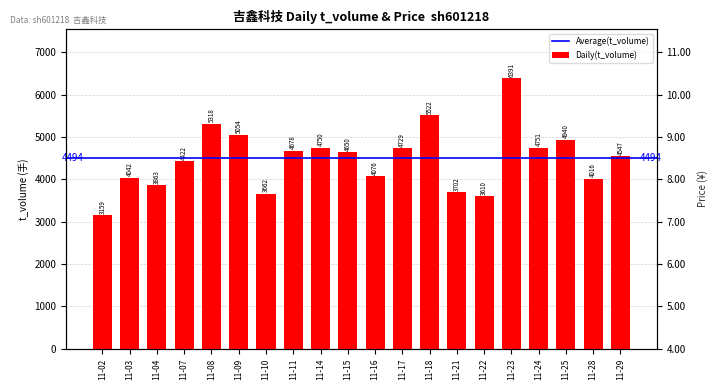

Are the bars horizontal?

No